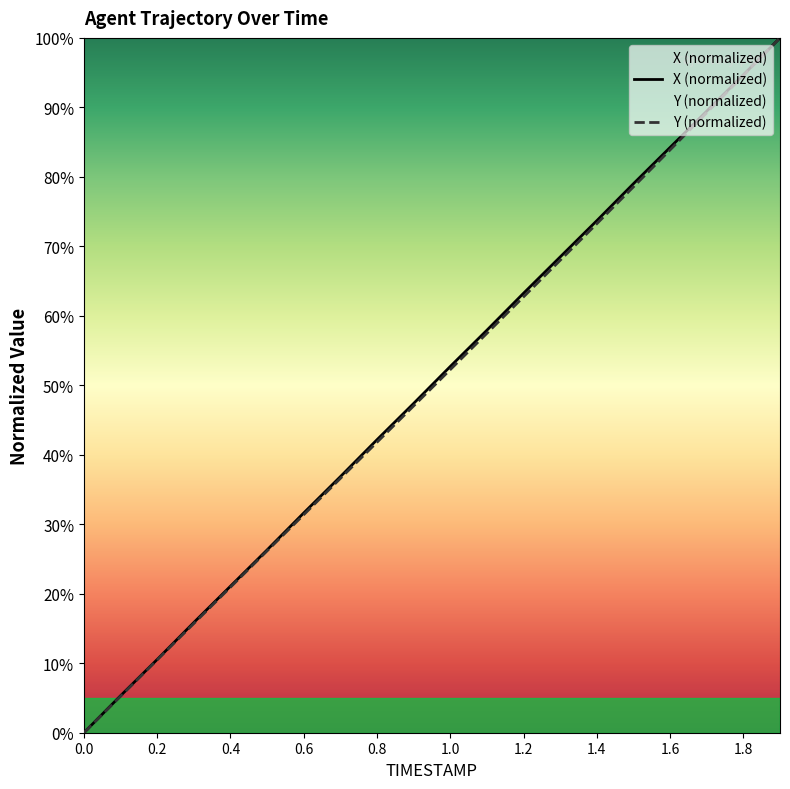

Reading left to right, list all the values displayed in this chart.

TIMESTAMP: 0.0=0.0	0.1=5.3	0.2=10.5	0.3=15.9	0.4=21.1	0.5=26.3	0.6=31.6	0.7=36.8	0.8=42.2	0.9=47.4	1.0=52.7	1.1=57.9	1.2=63.3	1.3=68.5	1.4=73.7	1.5=79.0	1.6=84.2	1.7=89.5	1.8=94.7	1.9=100.0
X: 0.0=0.0	0.1=5.2	0.2=10.5	0.3=15.7	0.4=20.9	0.5=26.2	0.6=31.4	0.7=36.6	0.8=41.8	0.9=47.0	1.0=52.3	1.1=57.5	1.2=62.7	1.3=68.0	1.4=73.3	1.5=78.6	1.6=83.9	1.7=89.2	1.8=94.6	1.9=100.0